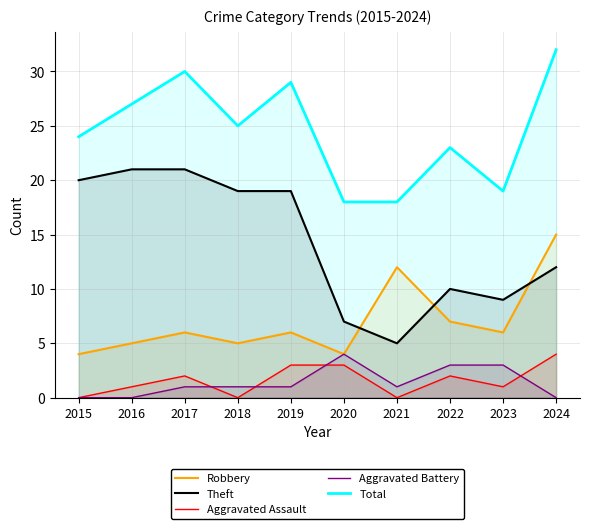

The Theft series shows 19 at 2019. True or false?

True